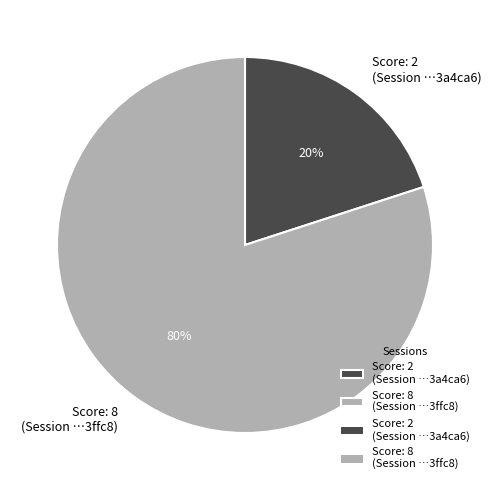

Do Score: 2 (Session …3a4ca6) and Score: 8 (Session …3ffc8) together represent more than half of the pie?

Yes